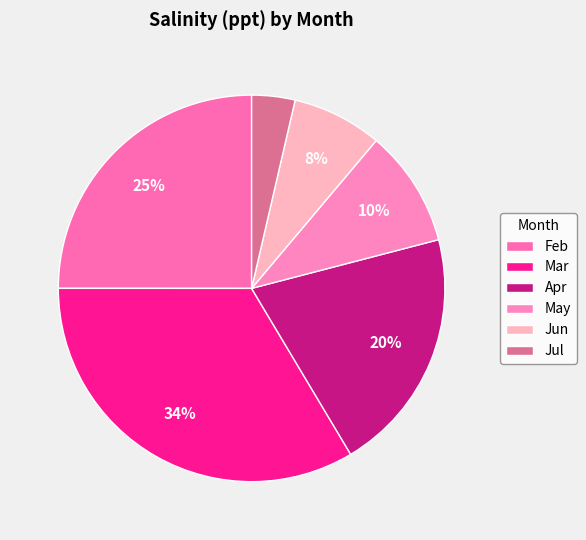

How many slices are in this pie chart?

6